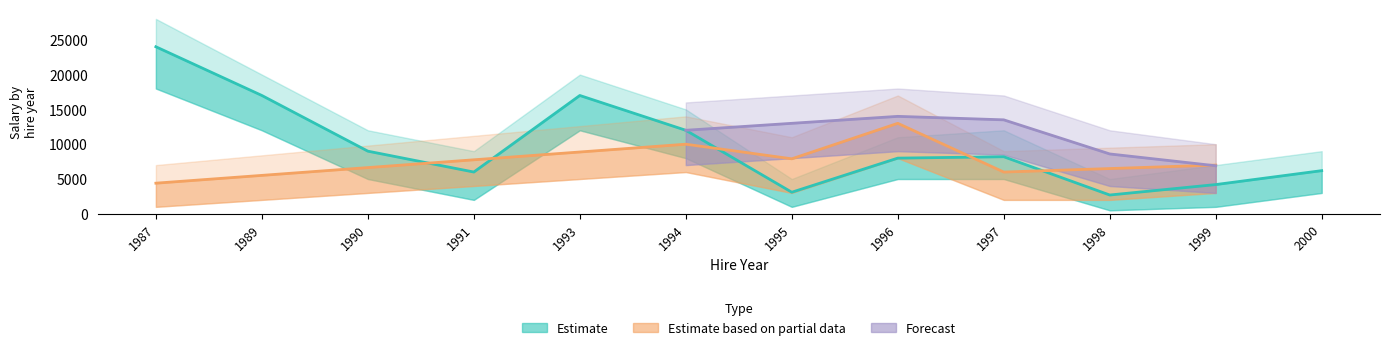

Which series has the largest total across all categories?

Estimate (Salary)